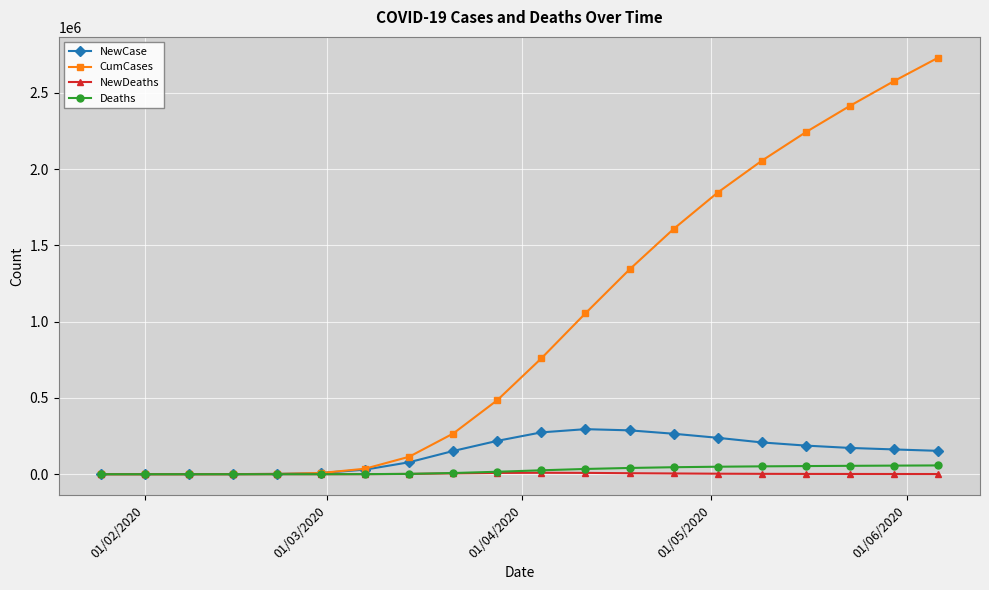

Which series has the largest range (max minus min)?

CumCases